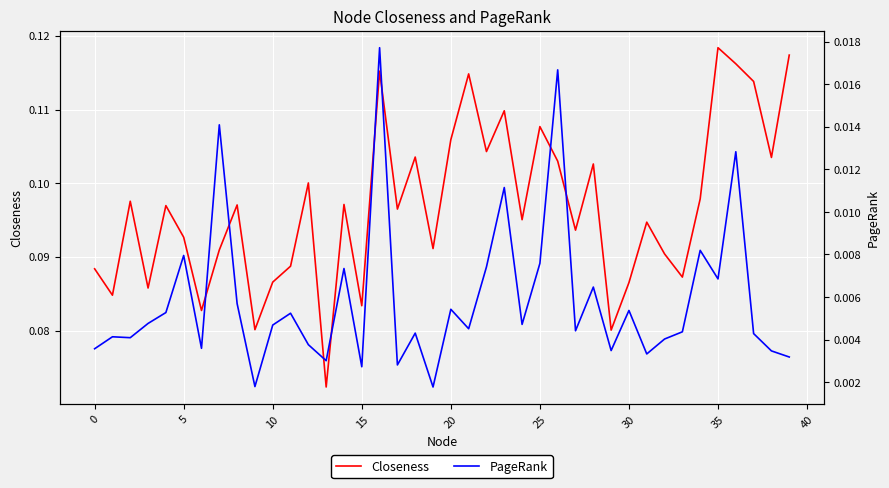

What is the label of the 27th point from the left?

26